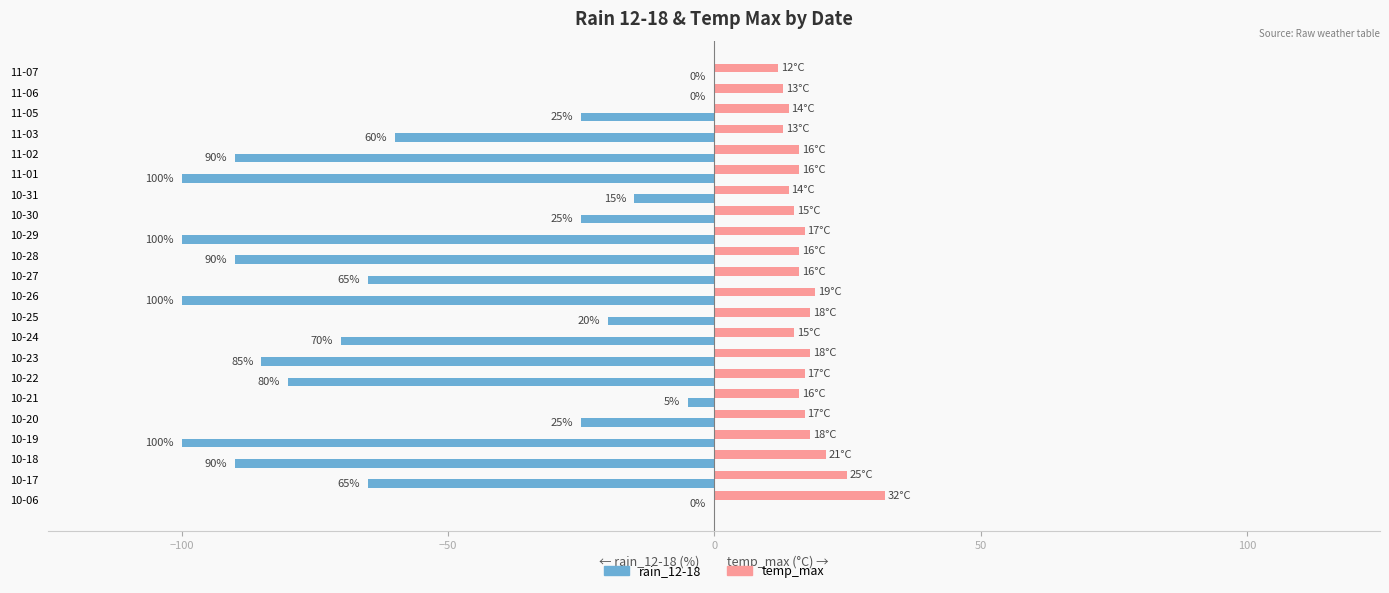

What are all the series names shown in the legend?

rain_12-18, temp_max